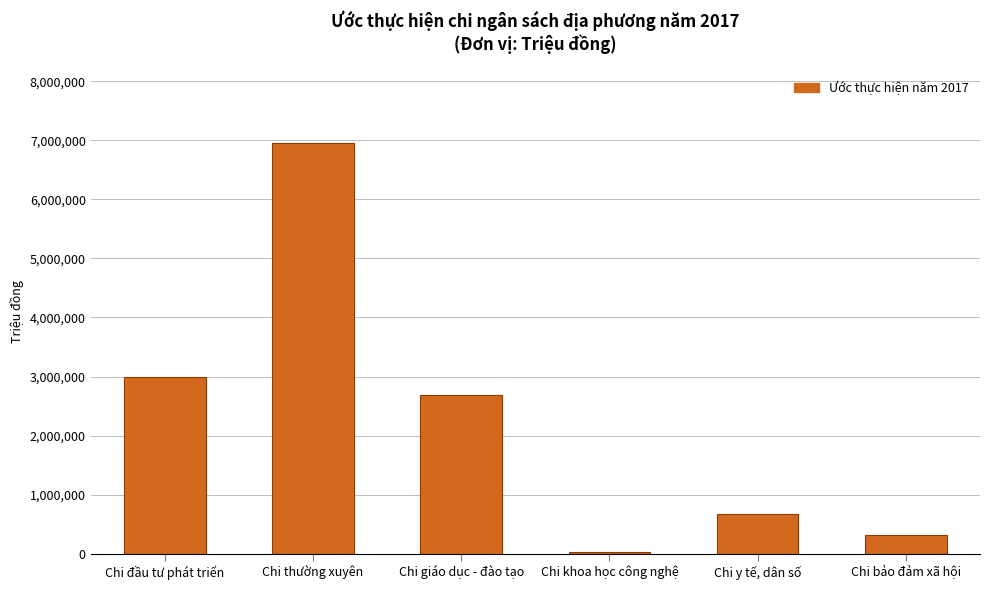

Reading left to right, transcribe all the data shown in this chart.

Chi đầu tư phát triển=2988610.6	Chi thường xuyên=6955083.6	Chi giáo dục - đào tạo=2689764.8	Chi khoa học công nghệ=24616.4	Chi y tế, dân số=670110.6	Chi bảo đảm xã hội=323147.0